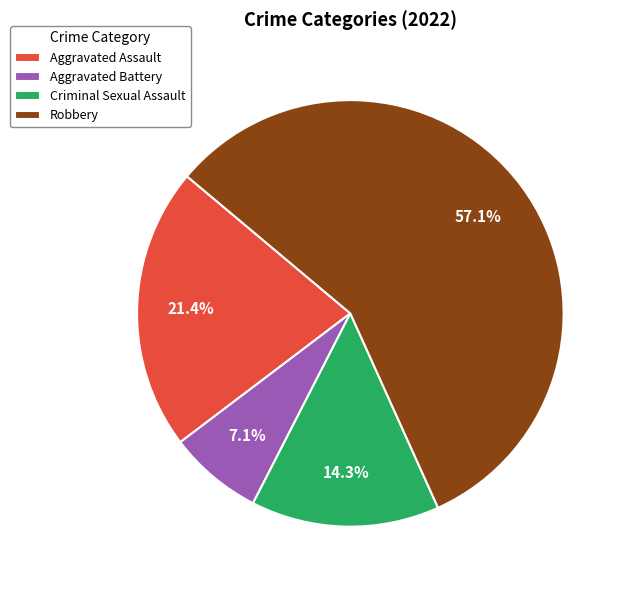

Do Robbery and Aggravated Battery together represent more than half of the pie?

Yes